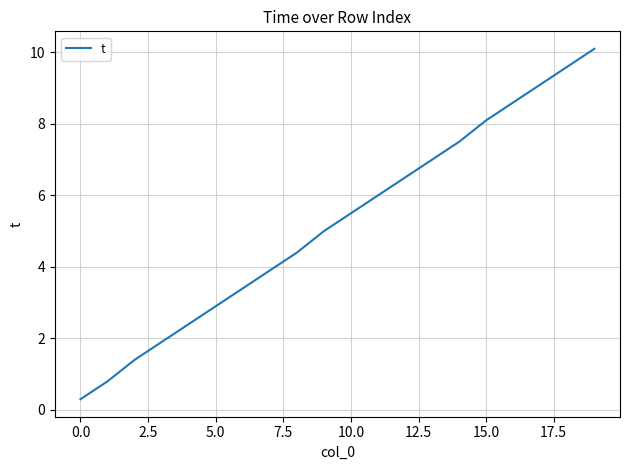

What is the greatest value displayed?

10.1